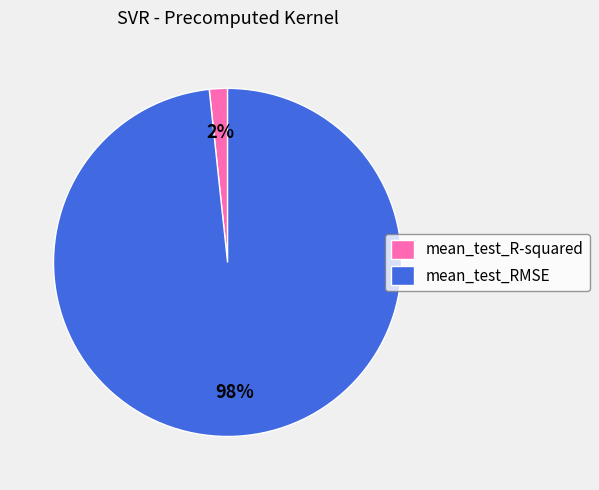

Which has a higher value, mean_test_RMSE or mean_test_R-squared?

mean_test_RMSE